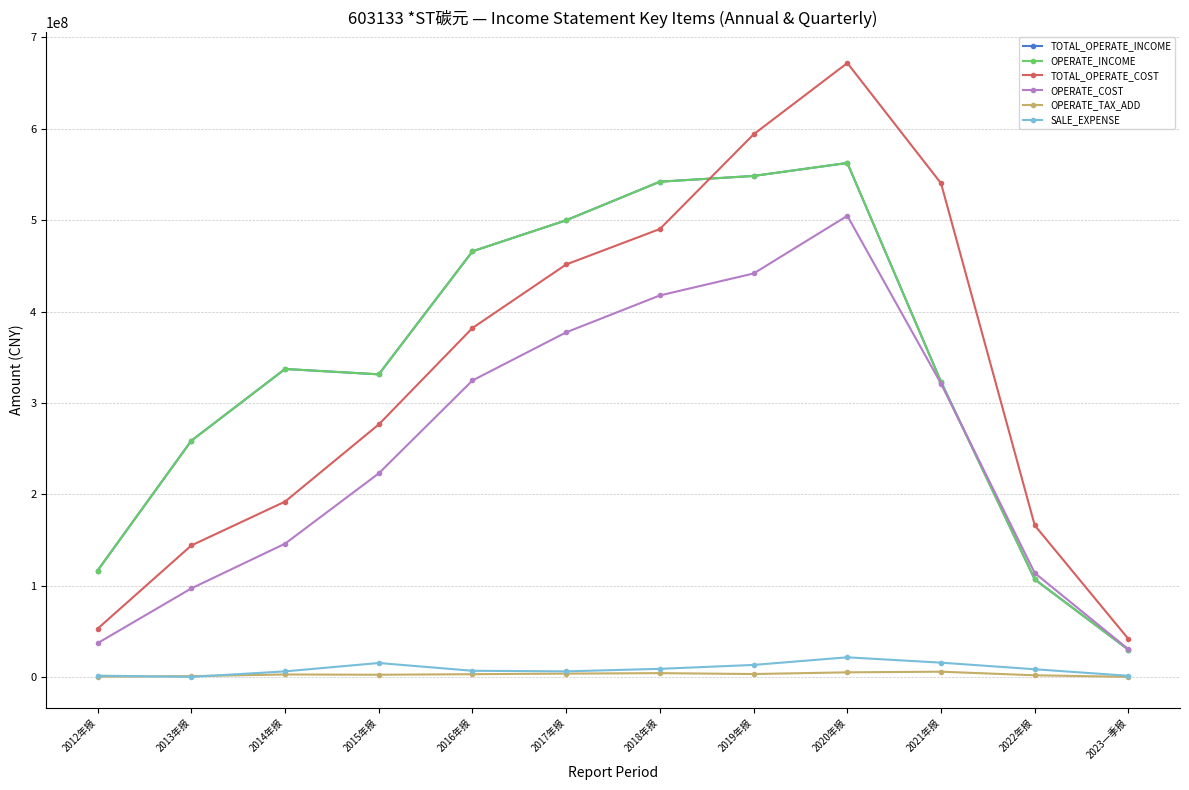

True or false: SALE_EXPENSE and TOTAL_OPERATE_INCOME cross at least once.

False